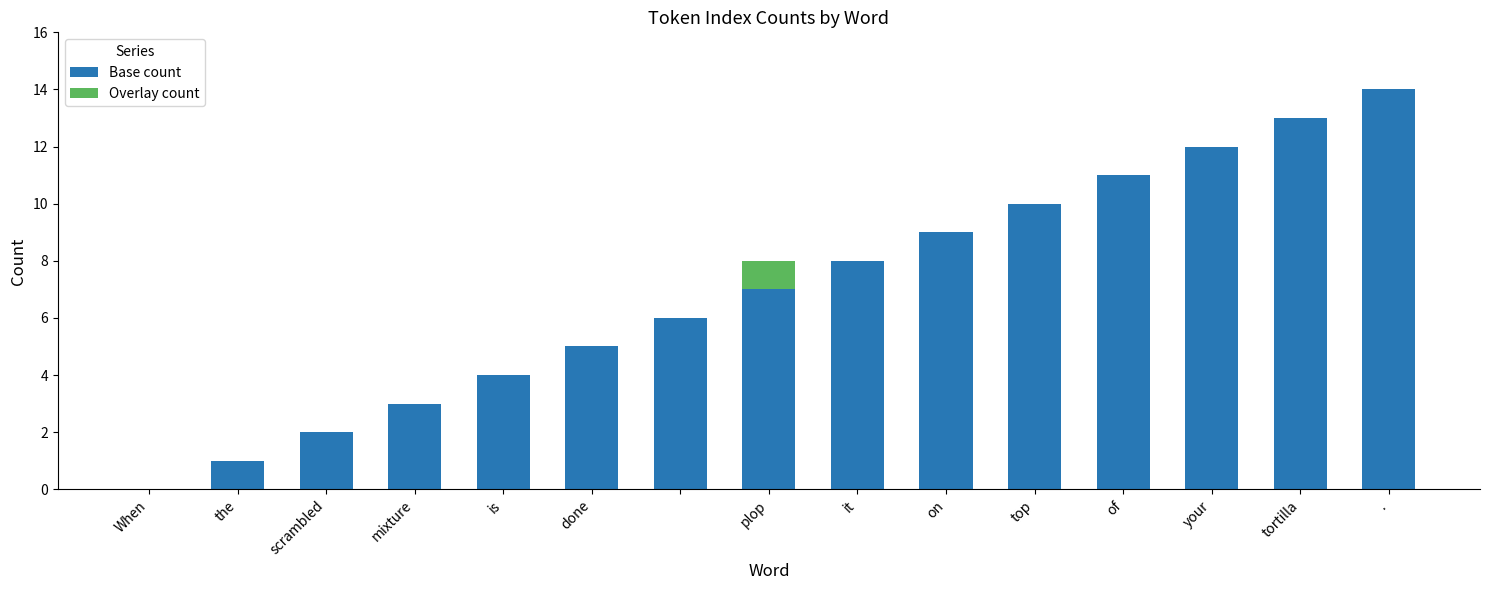

What is the highest value of the Base count series?

14